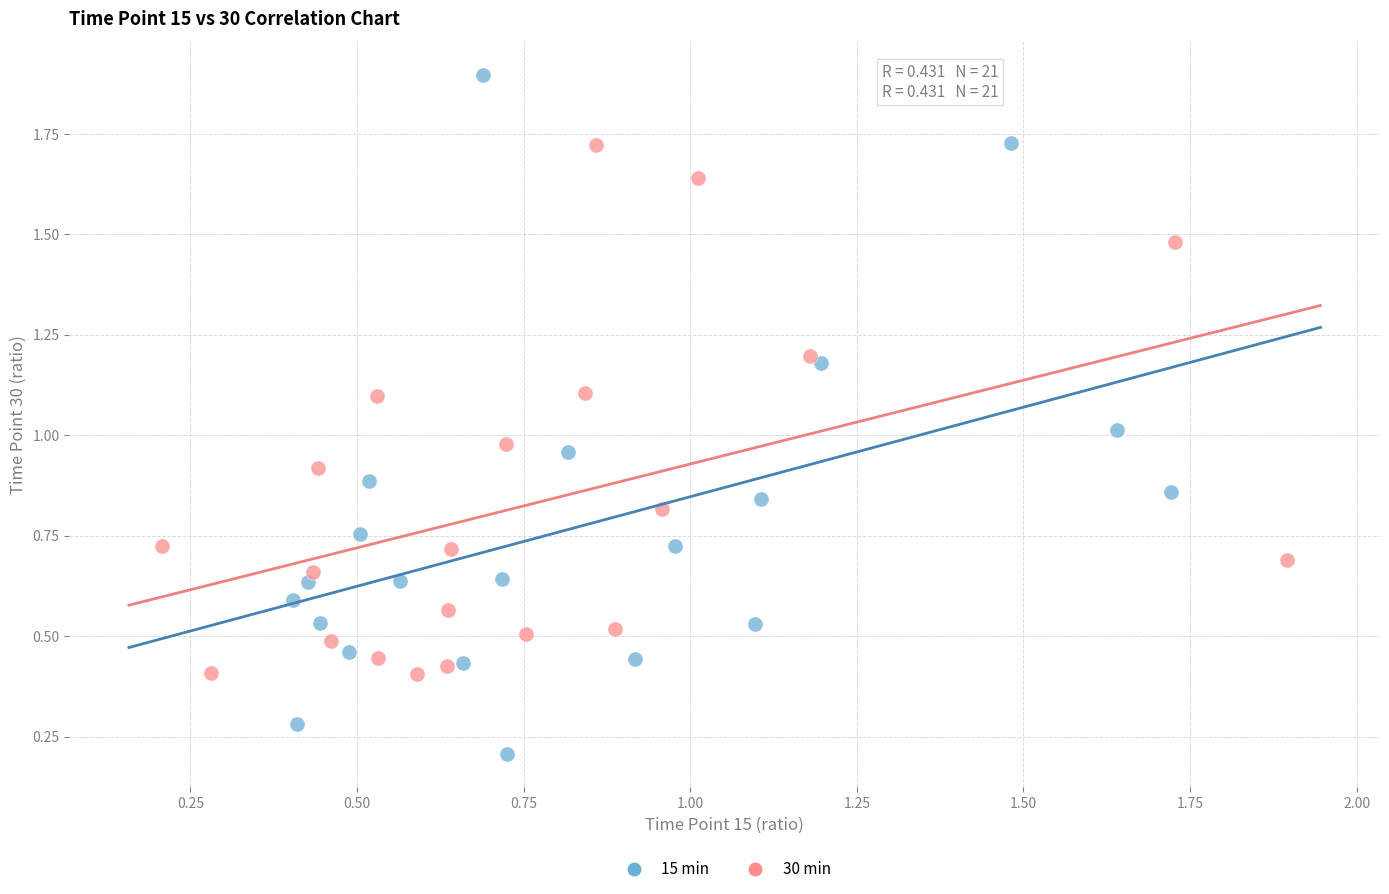

Which series has the widest spread of Y values?

15 min